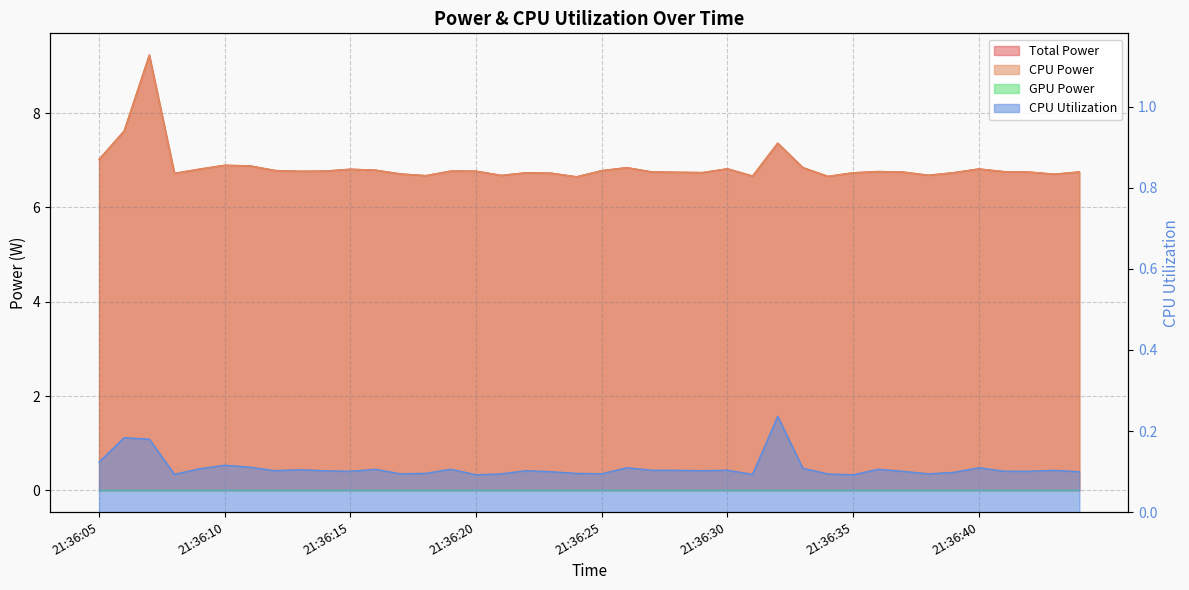

What is the value of the Total Power point at the 1st from the left?

7.0